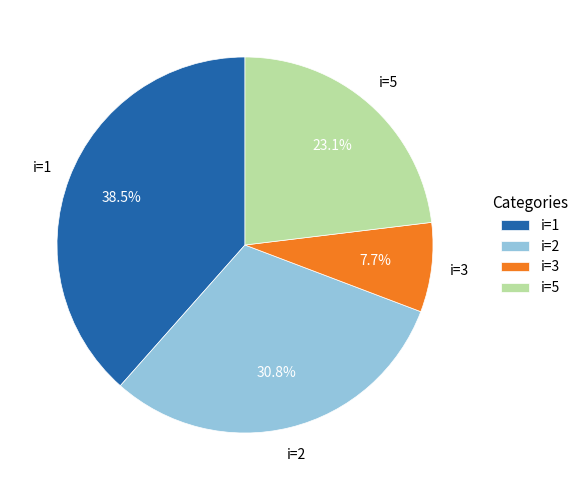

Between i=1 and i=3, which is larger?

i=1